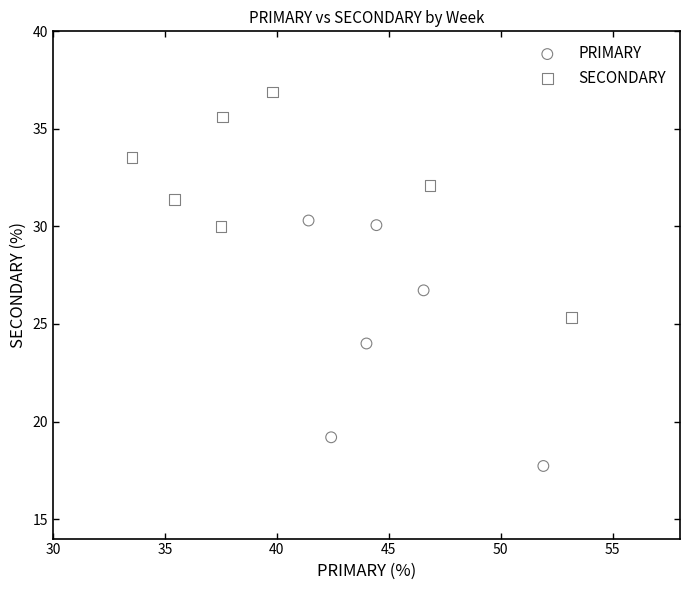

What are all the series names shown in the legend?

PRIMARY, SECONDARY